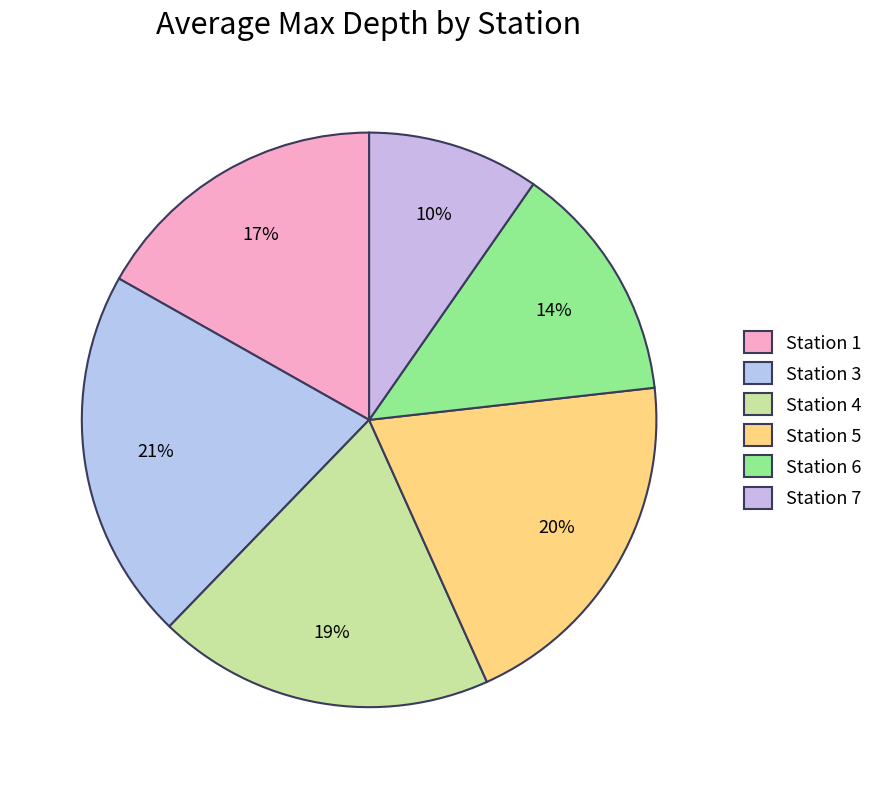

How many segments does this pie chart have?

6